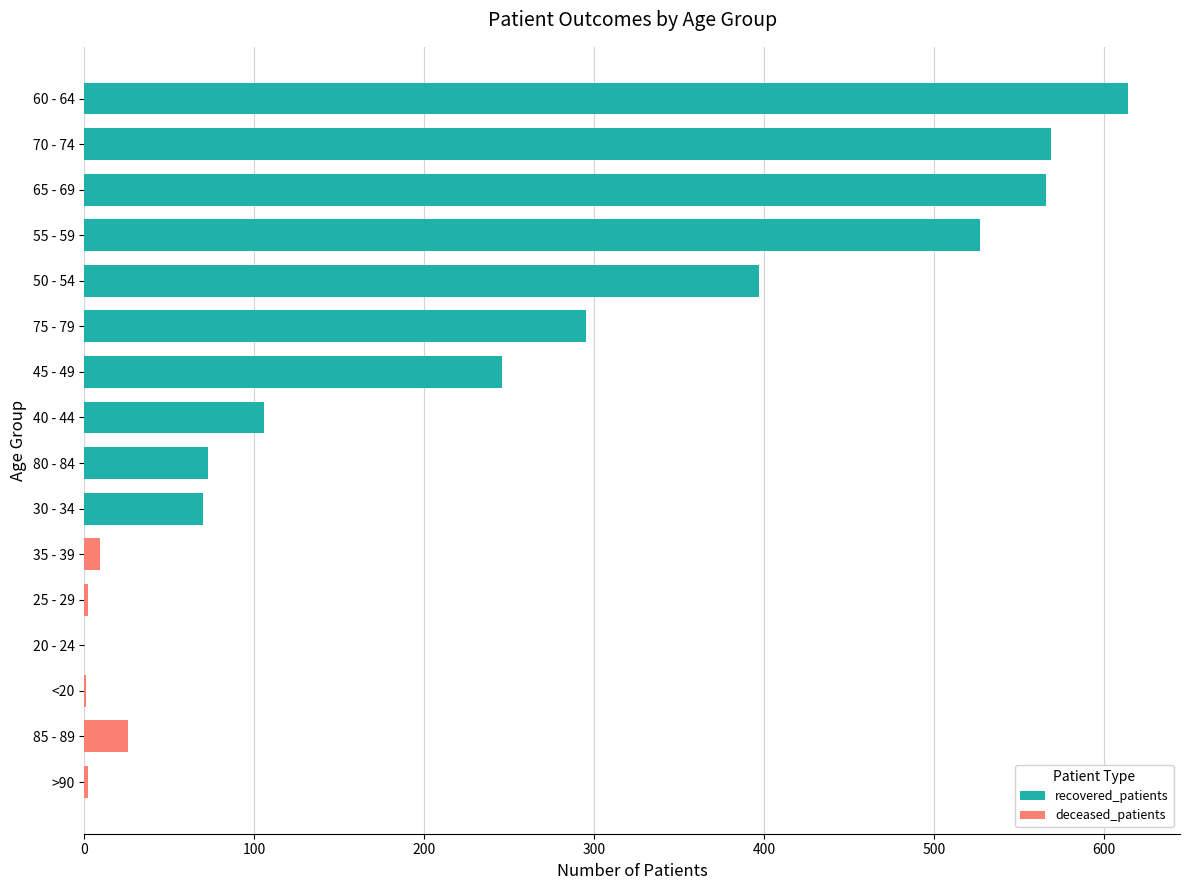

What is the maximum value for recovered_patients?

614